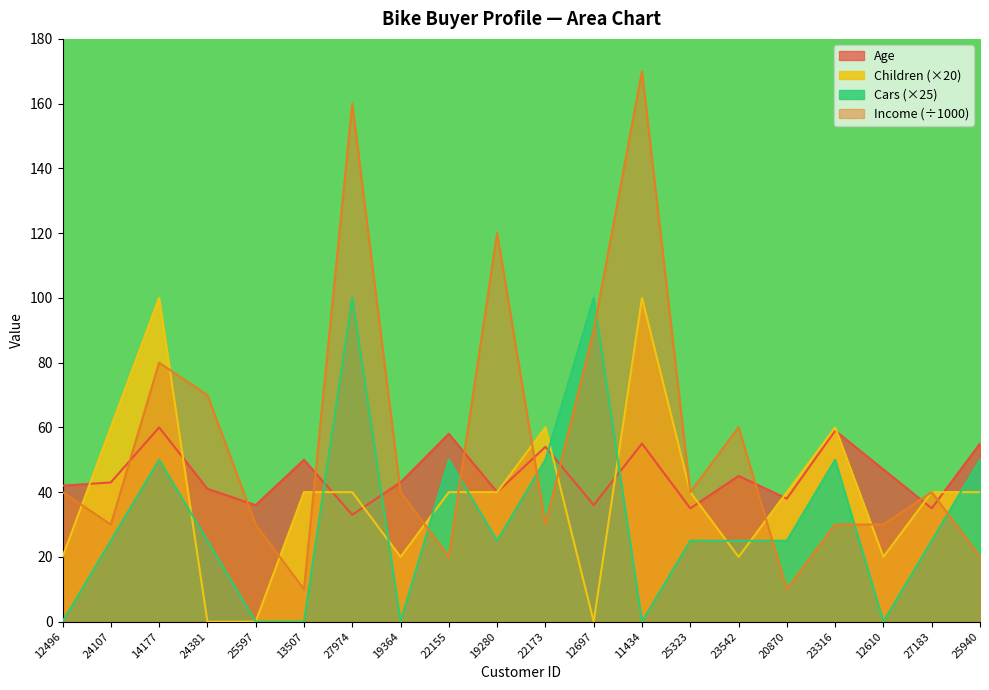

What is the greatest value displayed?

170